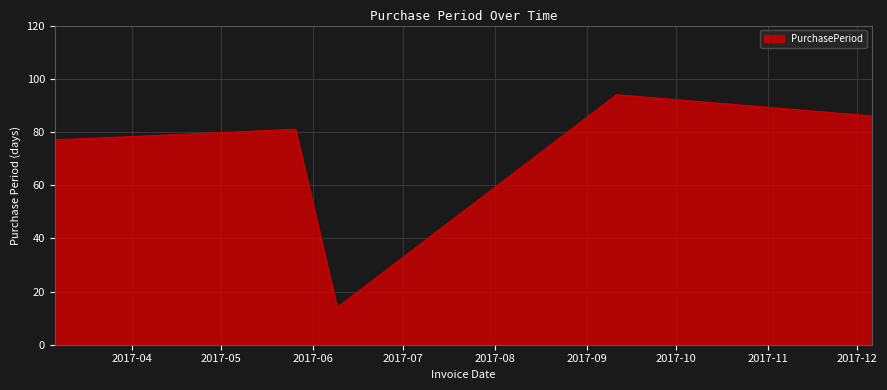

What is the average value?

70